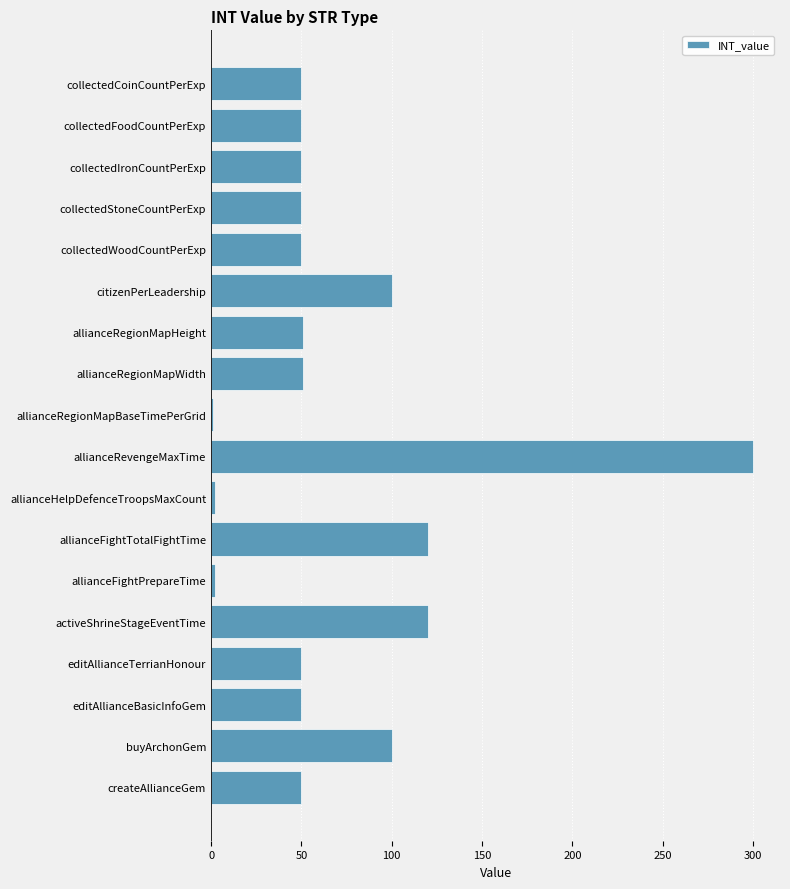

True or false: the data shows 50 at collectedCoinCountPerExp.

True